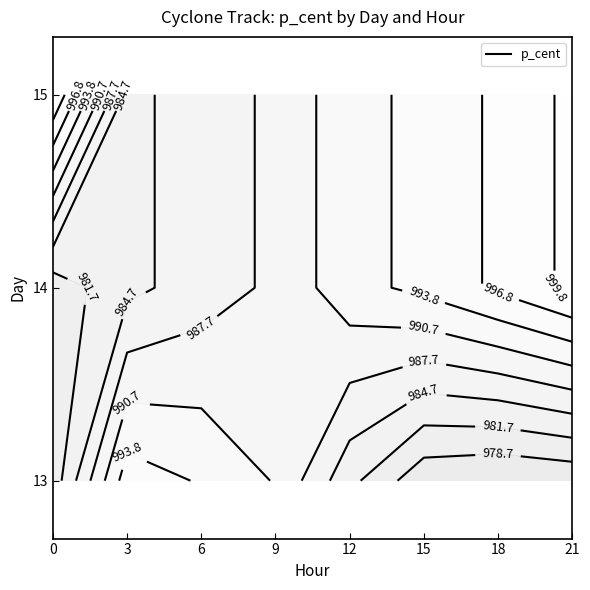

What value does the data have at 14?

1000.6